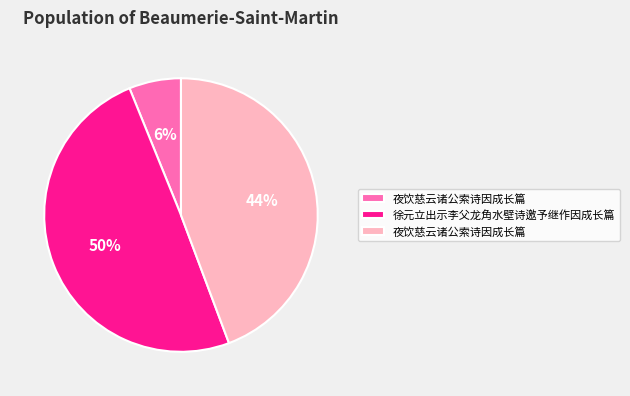

Does any single category account for the majority?

No